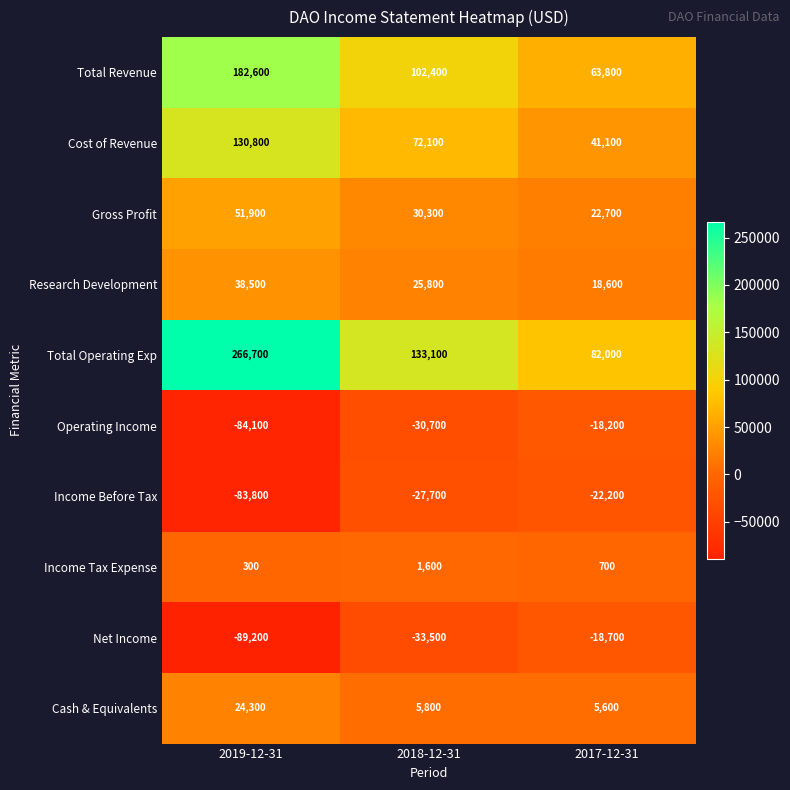

Count the number of categories in the chart.

3